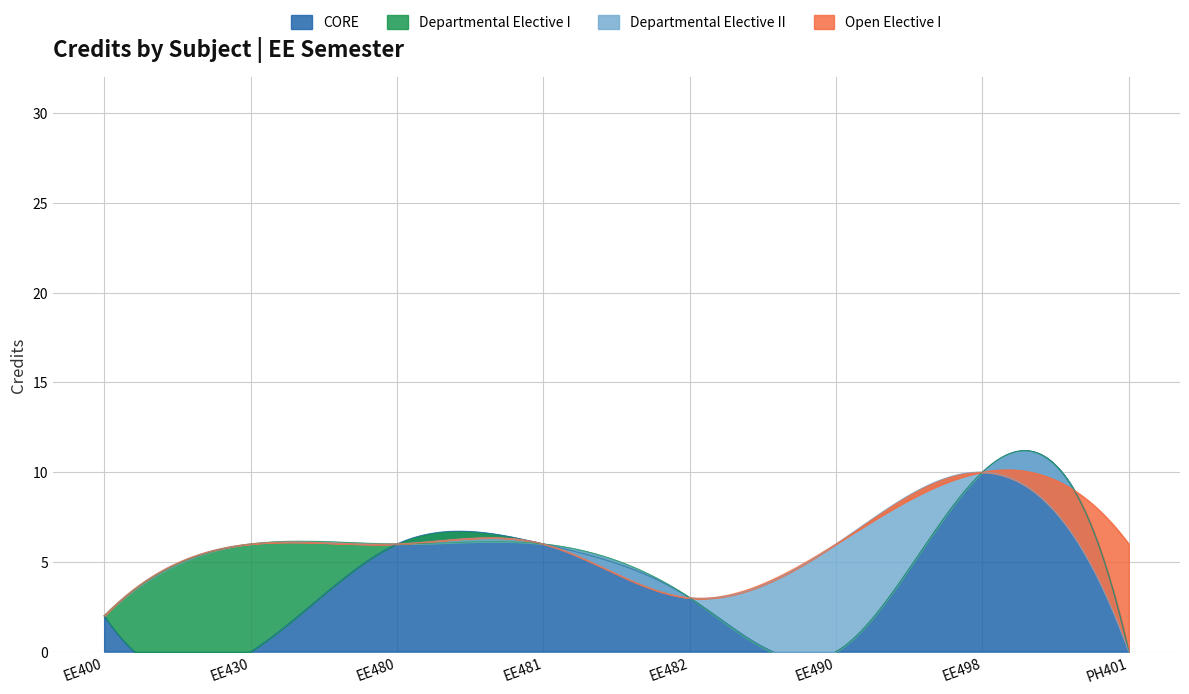

What is the sum of the values at EE480 and EE482?

9